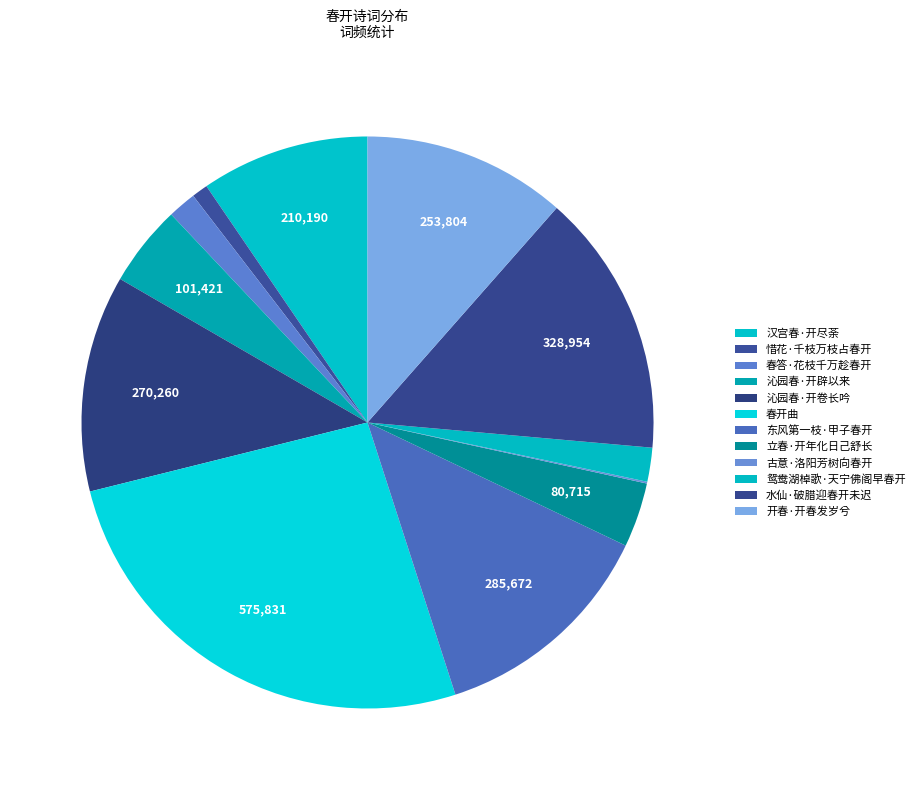

Does any single category account for the majority?

No